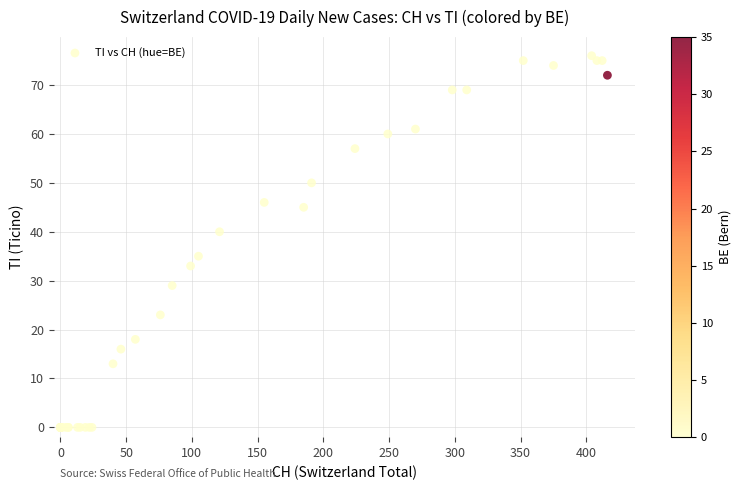

What Y value in the scatter plot is closest to 38?

40